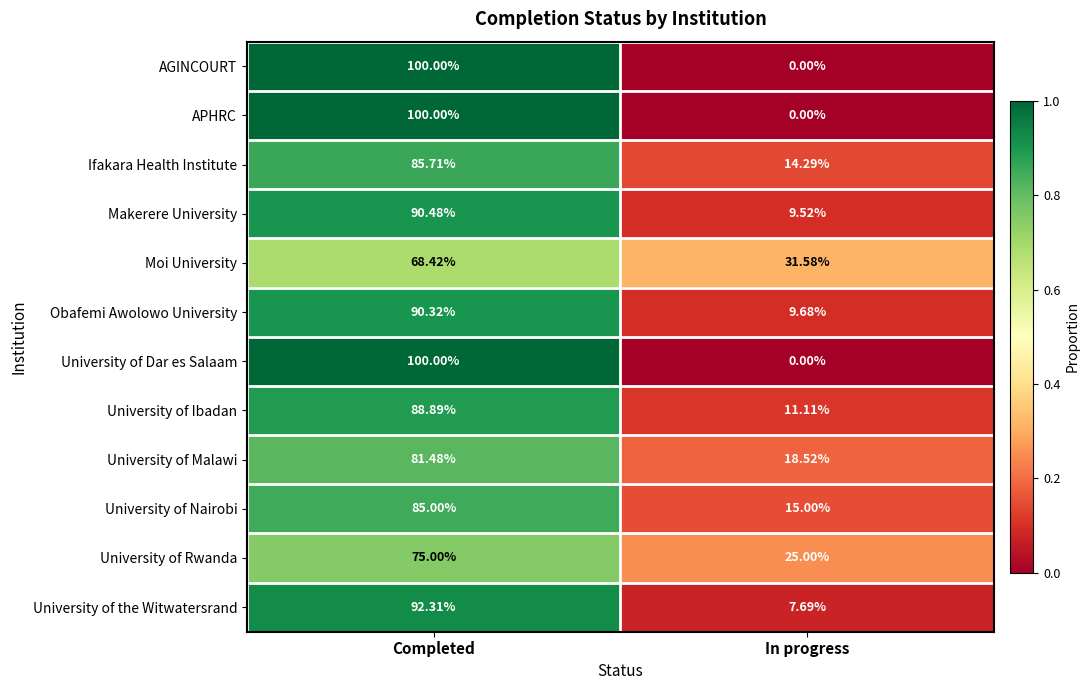

Which category has the highest value in the University of the Witwatersrand series?

Completed